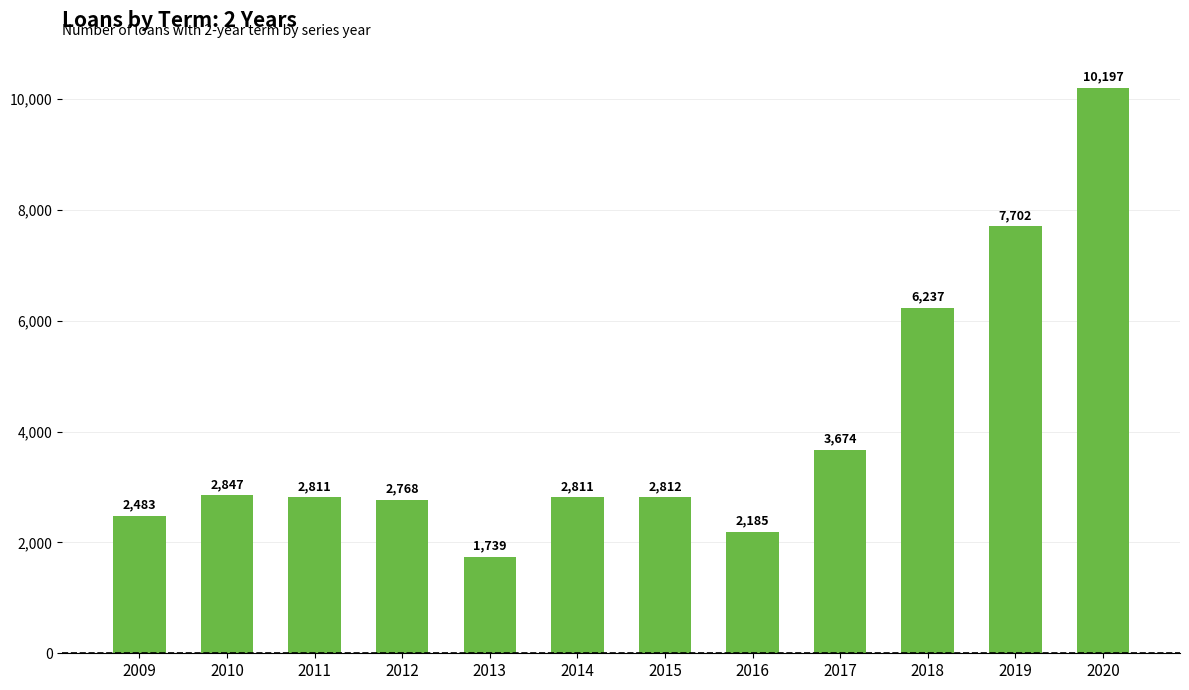

What is the change in value from 2013 to 2015?

+1073